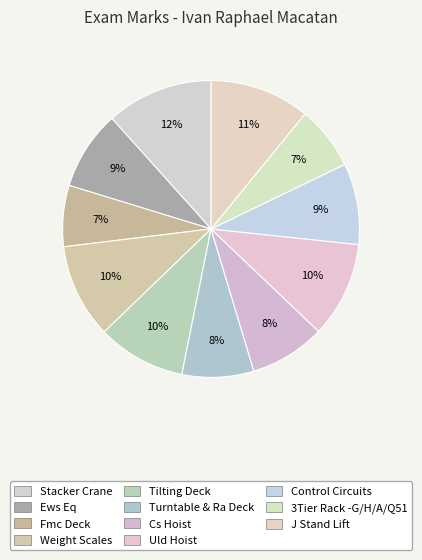

To the nearest percent, what is the combined percentage of J Stand Lift and 3Tier Rack -G/H/A/Q51?

18%